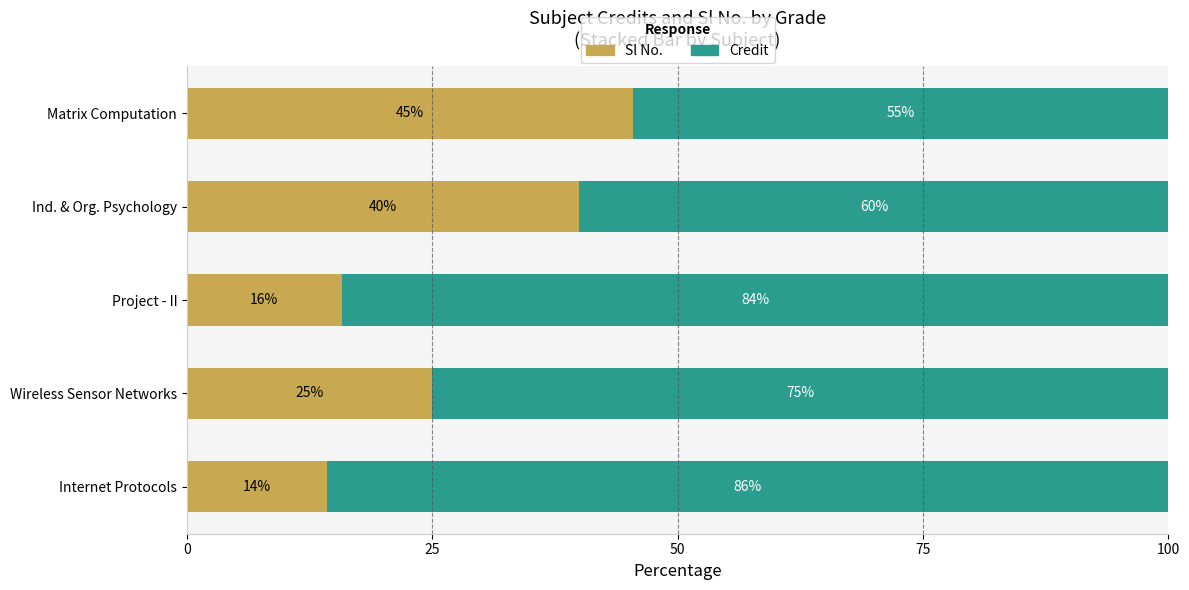

What is the total value across all series at Matrix Computation?

100.0